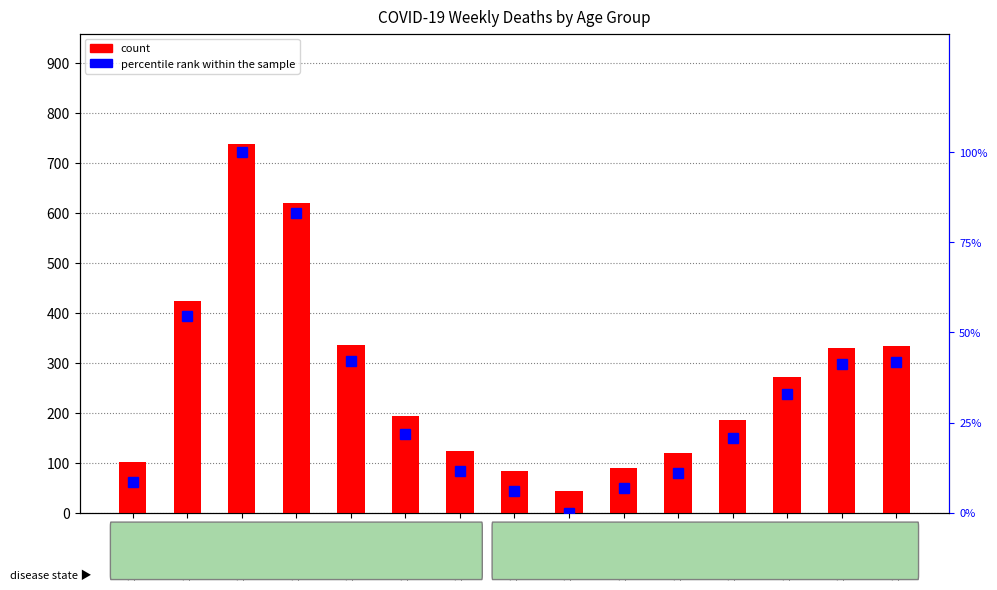

What is the average value of the count series?

266.1